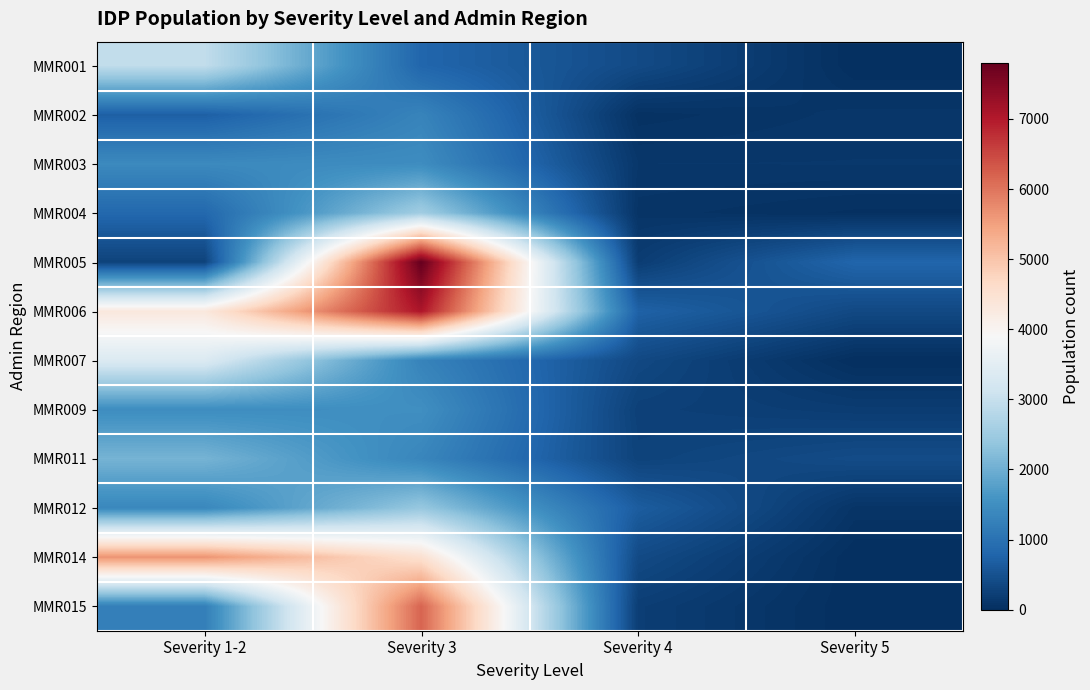

At which category is the sum across all series the highest?

Severity 3